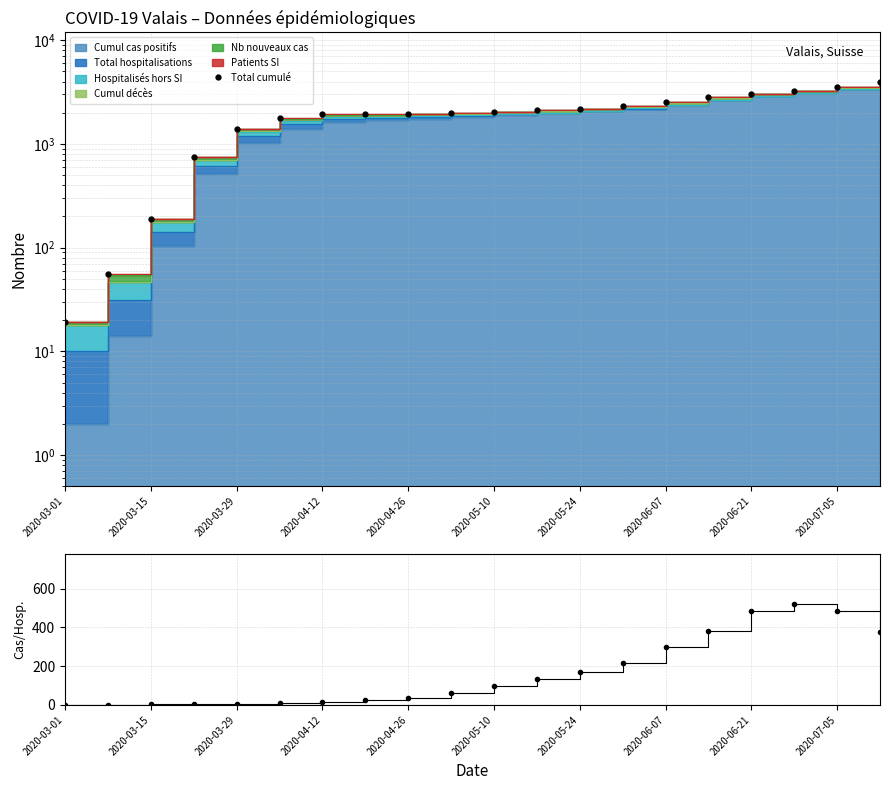

What is the sum of the values at 2020-03-29 and 2020-06-07?

3938.0